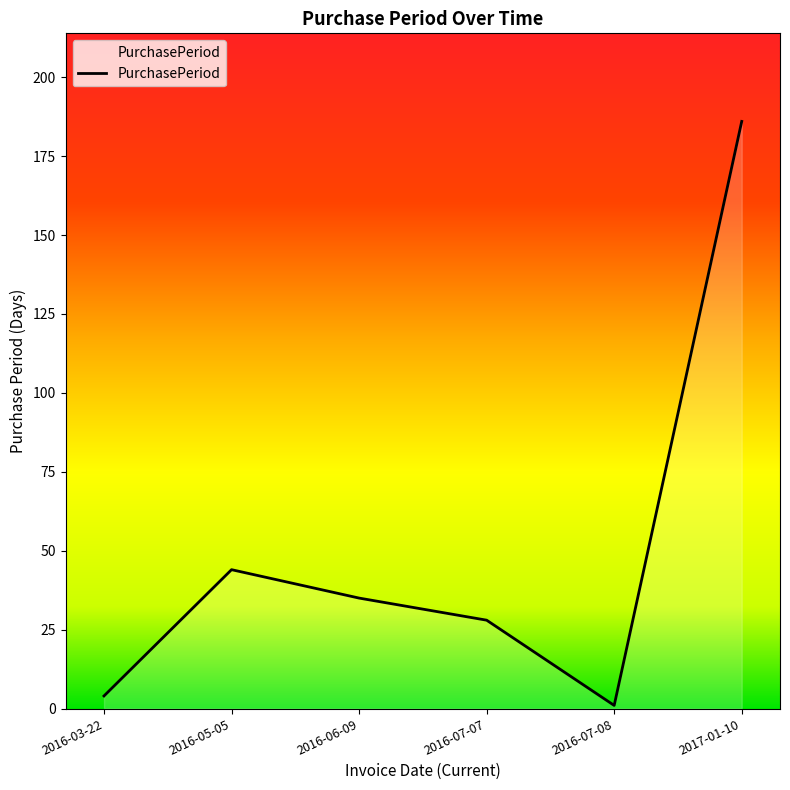

The chart shows a value of 35 at 2016-06-09. True or false?

True